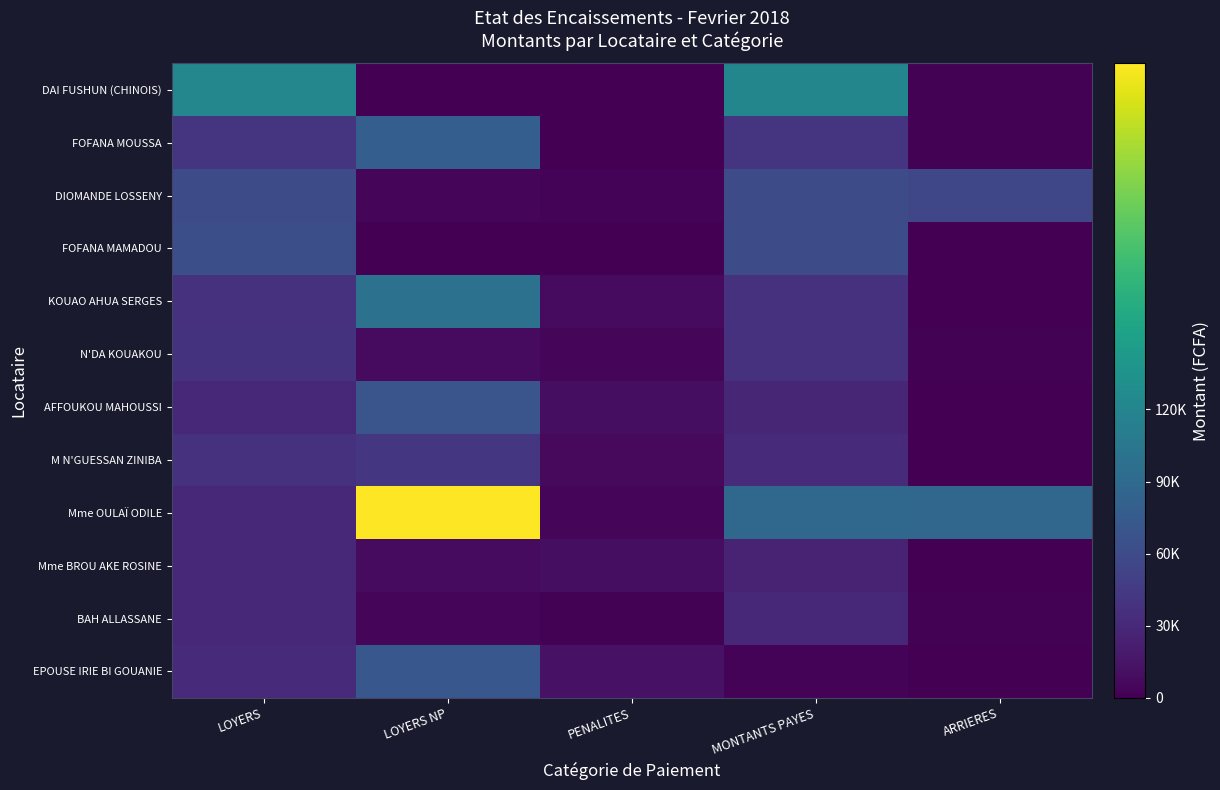

At how many categories does at least one series exceed 83570?

4